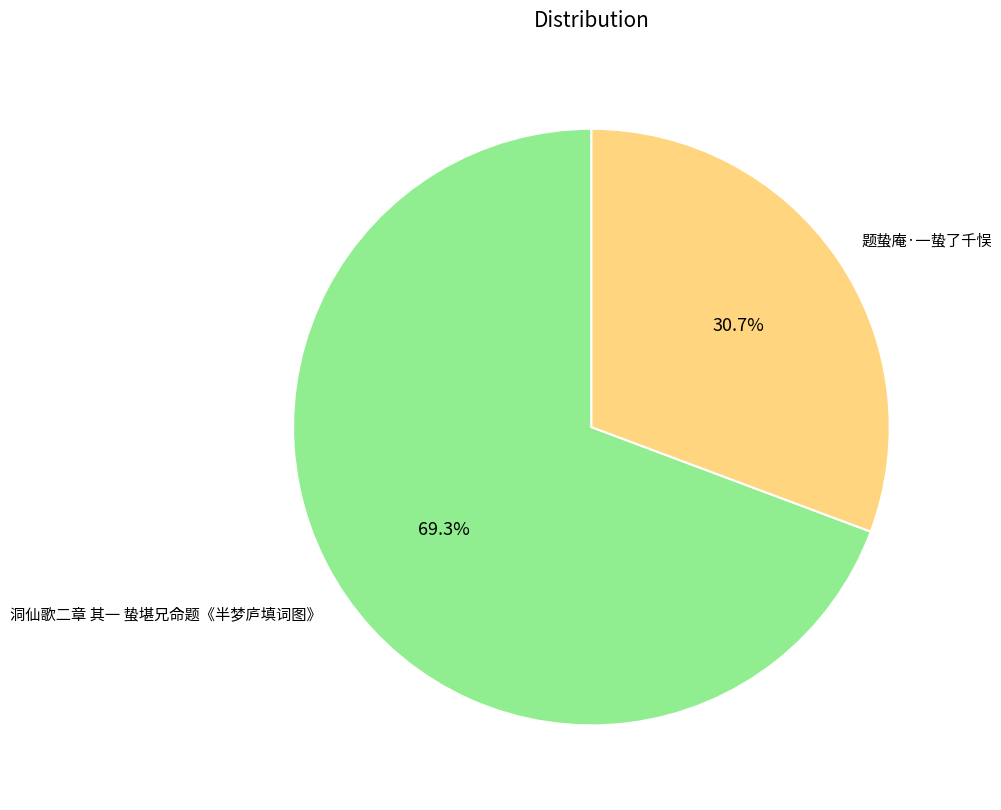

To the nearest percent, what portion does 题蛰庵·一蛰了千悮 represent?

31%